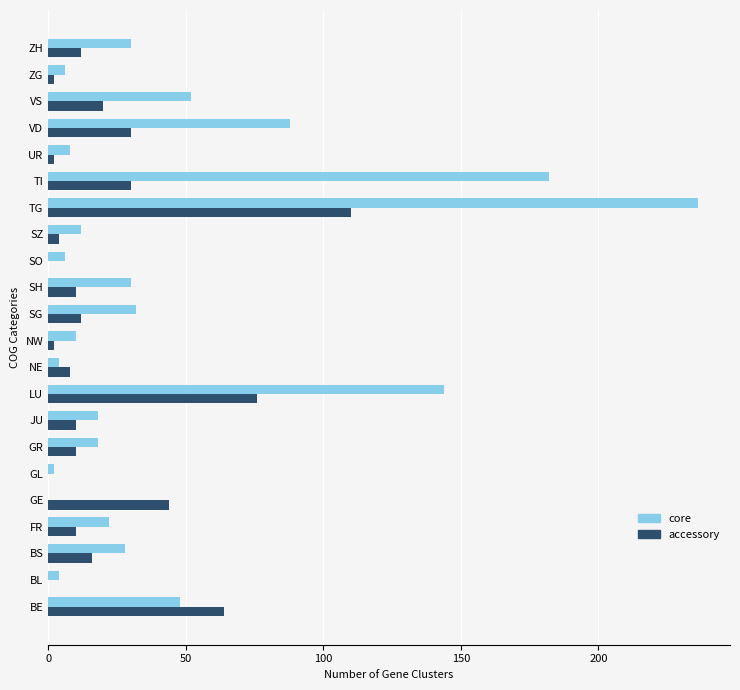

How many distinct data groups are displayed?

2